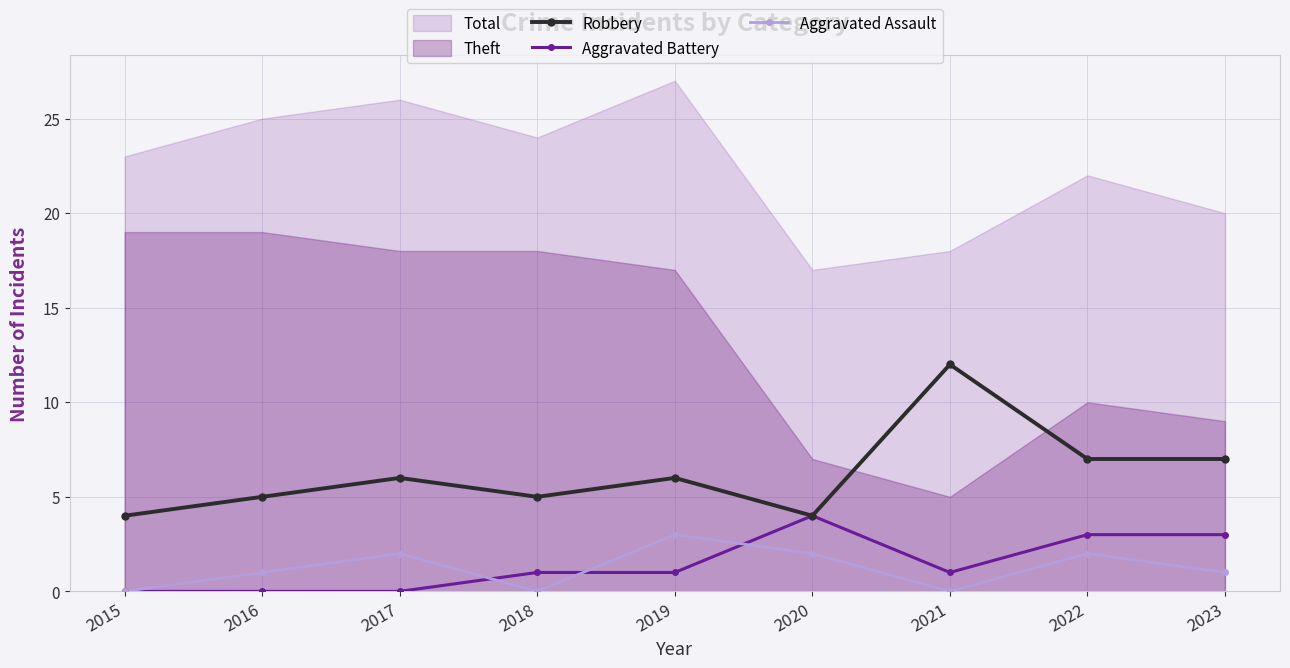

True or false: Aggravated Assault and Robbery cross at least once.

False